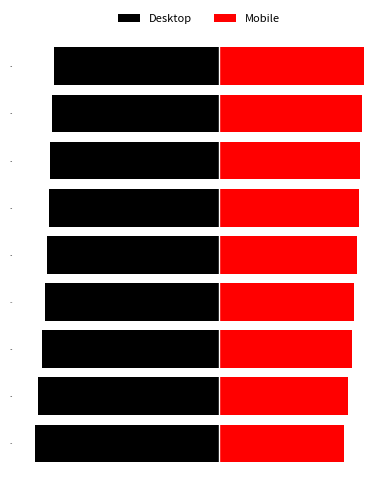

Rank the series at 2024 from highest to lowest value.

Mobile, Desktop